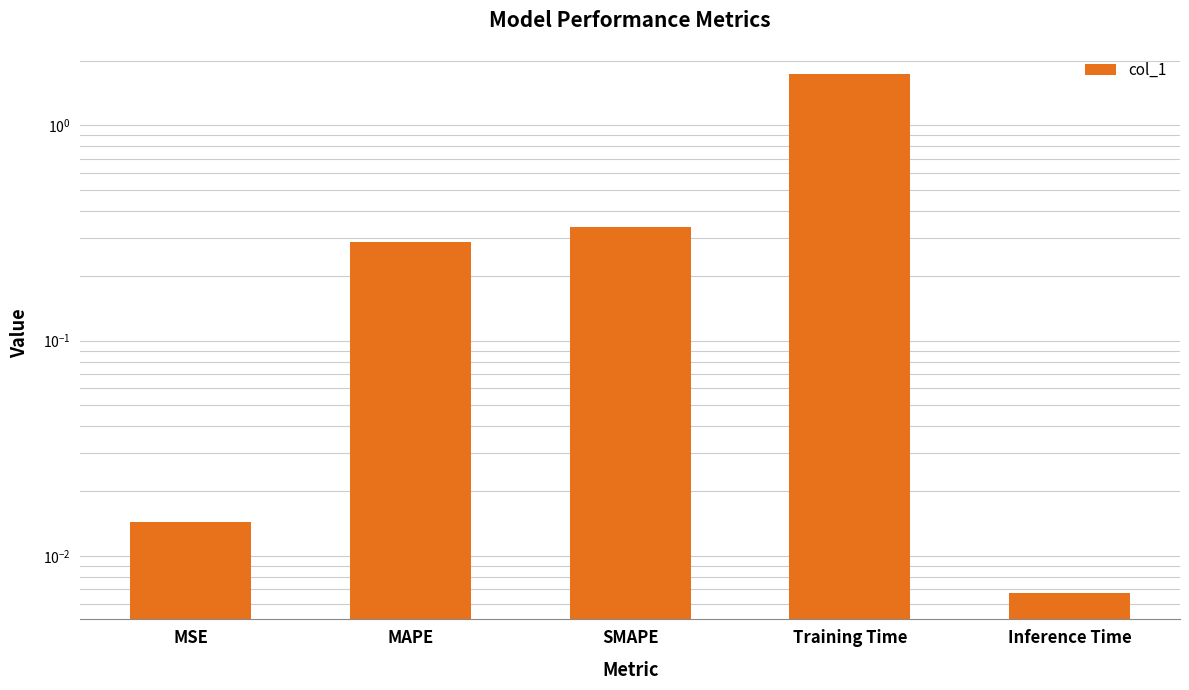

Which label corresponds to the smallest value in the chart?

Inference Time